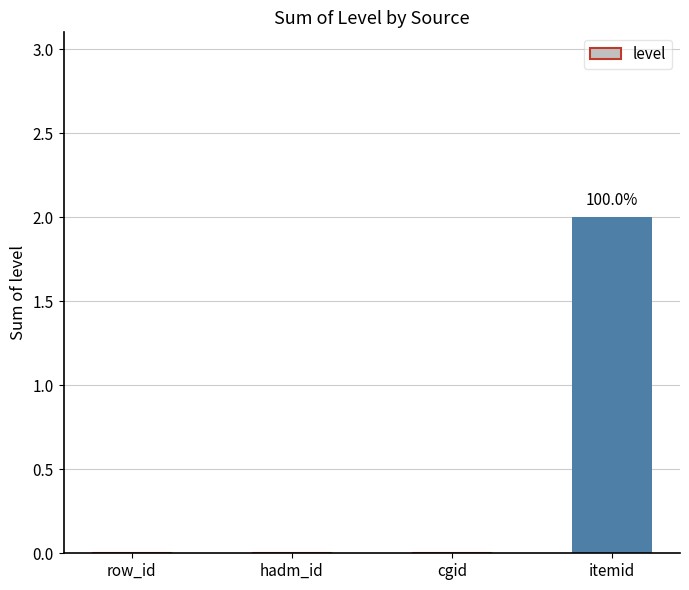

The chart shows a value of 0 at cgid. True or false?

True